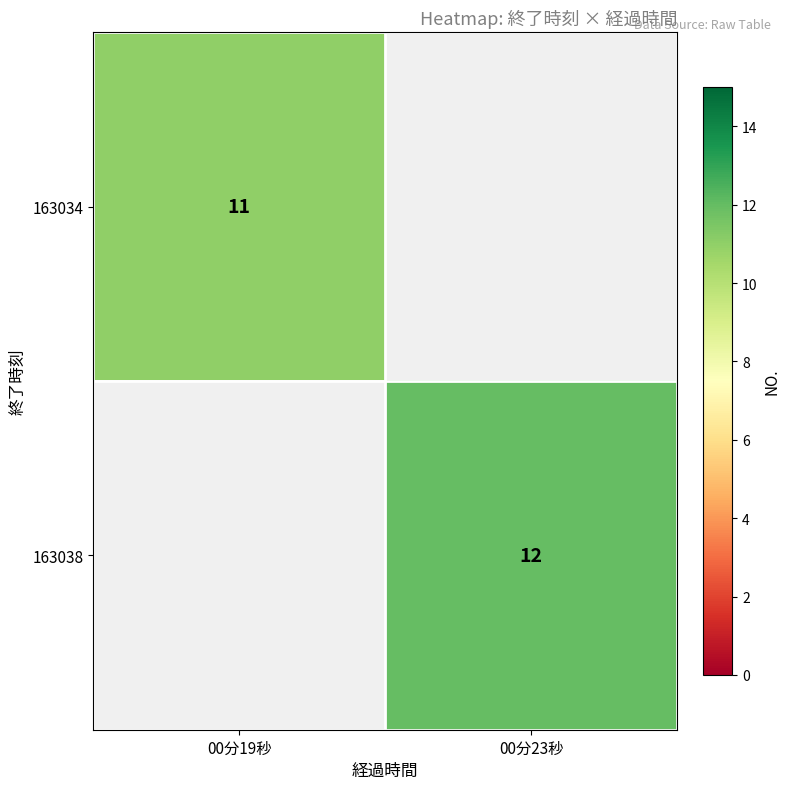

The value of 163038 at 00分23秒 is 18. True or false?

False